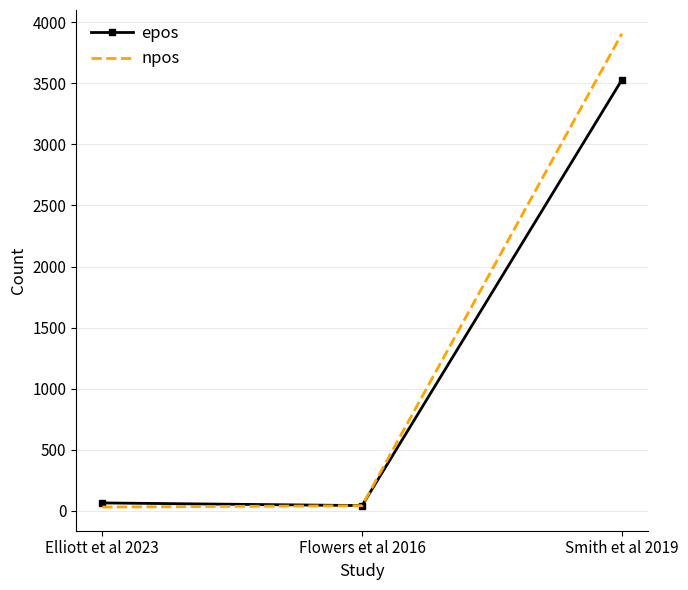

Which category has the highest value in the epos series?

Smith et al 2019